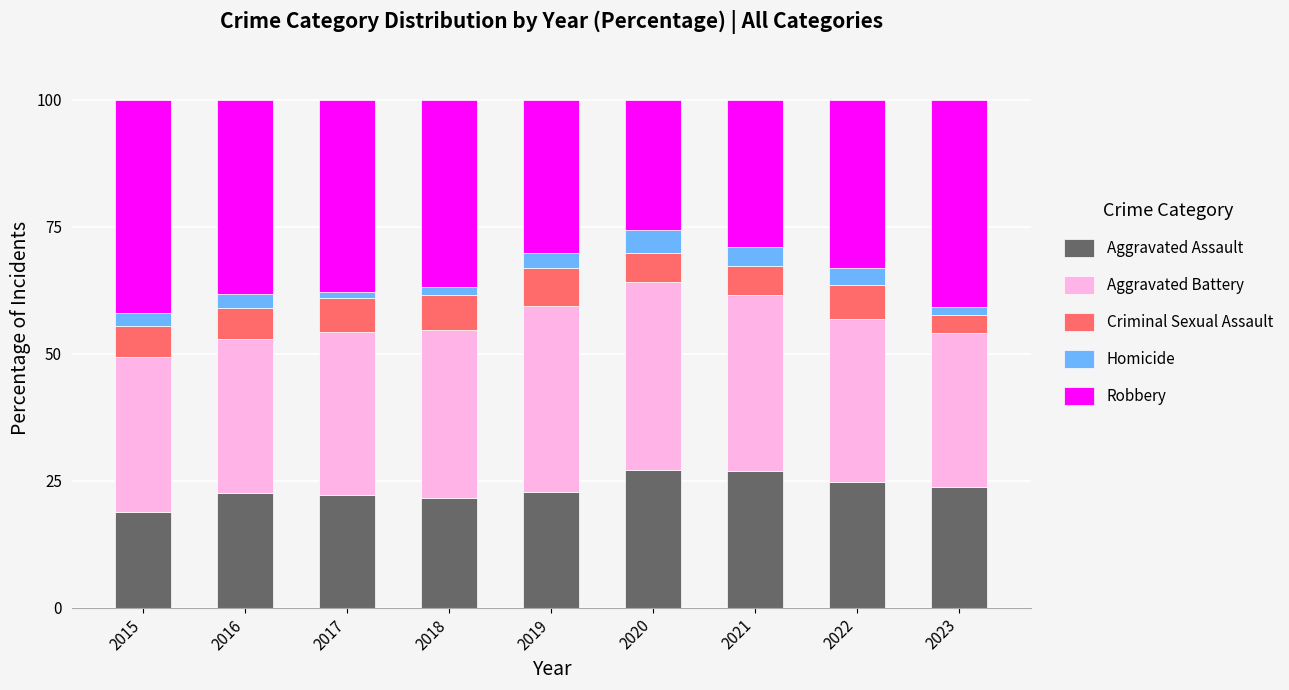

What is the value of the Aggravated Assault bar at the 5th from the left?

22.8